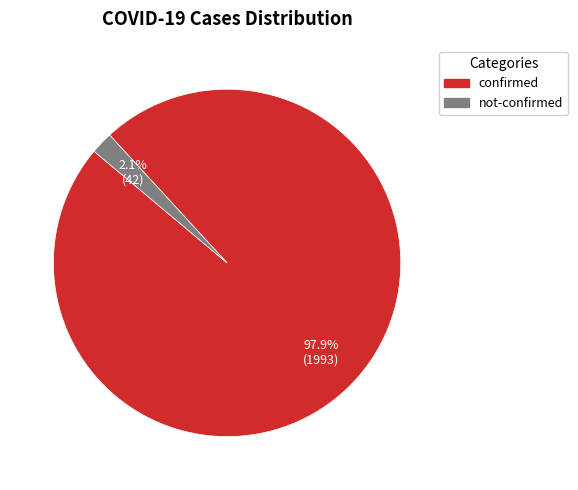

Which category accounts for the majority?

confirmed